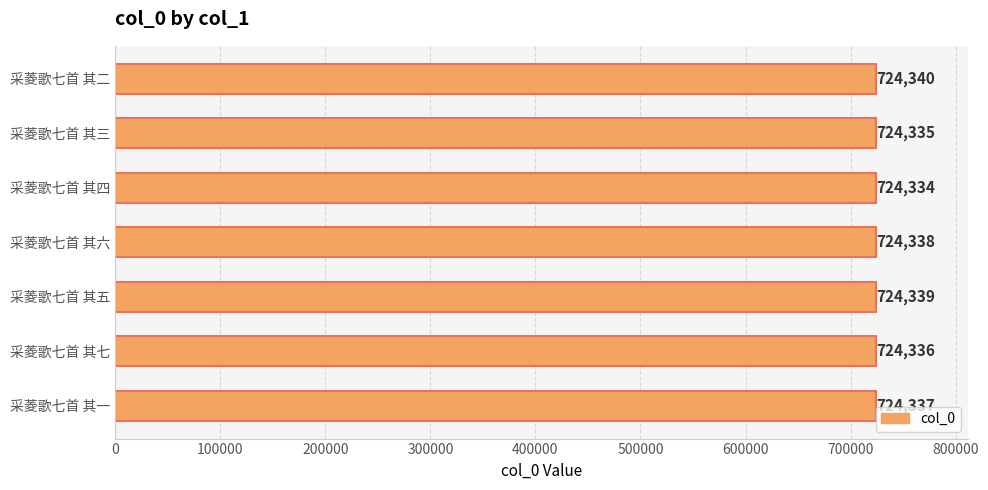

Is it true that the value at 采菱歌七首 其五 is 724339?

True